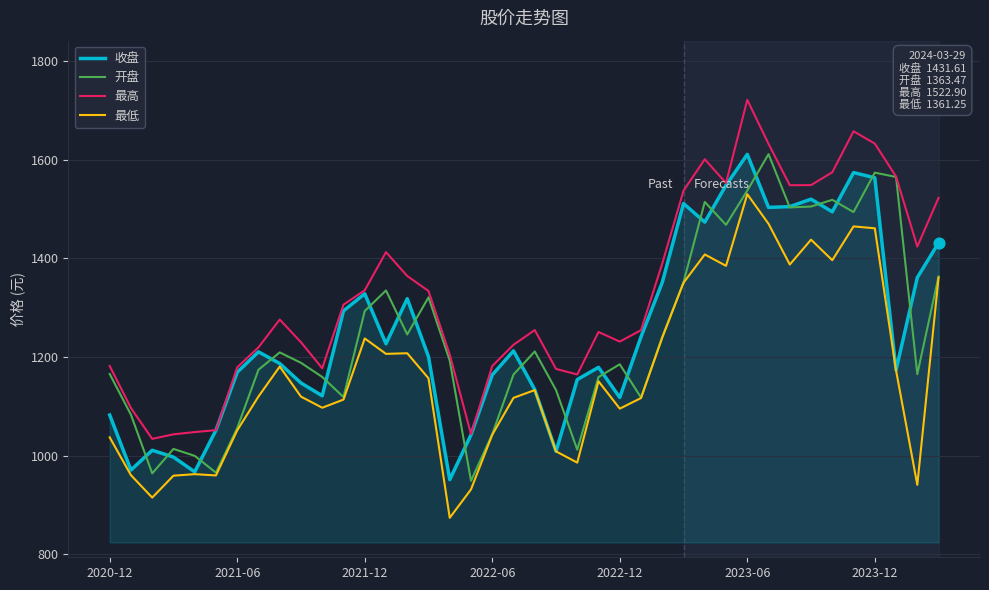

Which series has the largest total across all categories?

最高